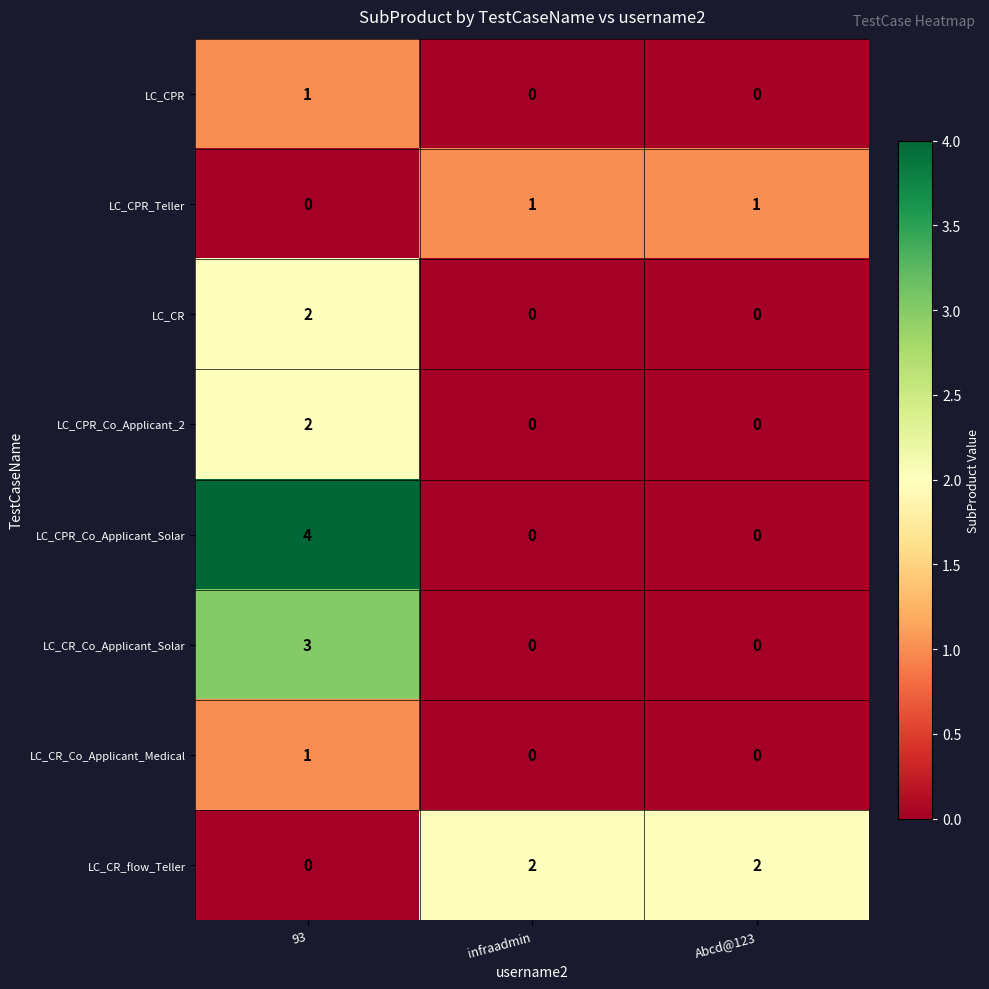

Which series changed the most between 93 and Abcd@123?

LC_CPR_Co_Applicant_Solar